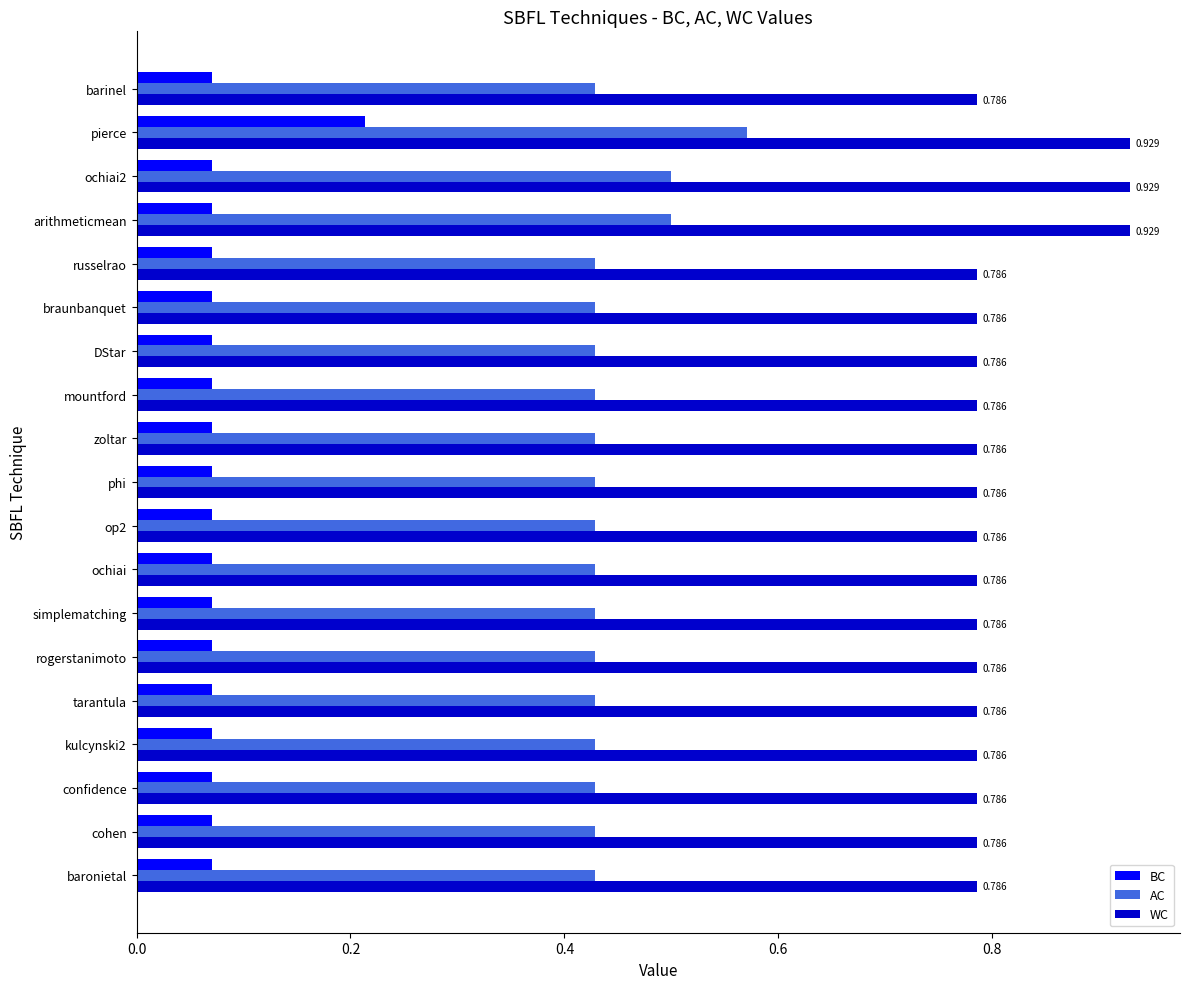

At which label does AC reach its peak?

pierce